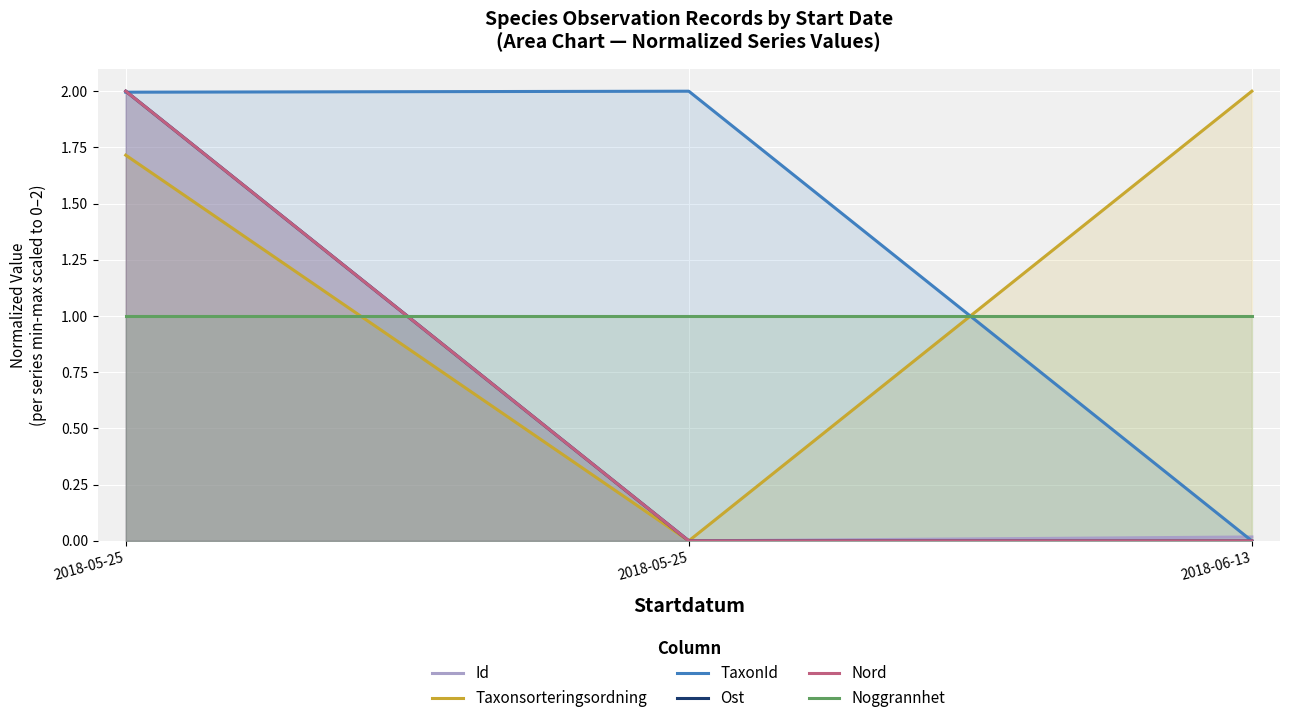

What is the average value of the Ost series?

0.7